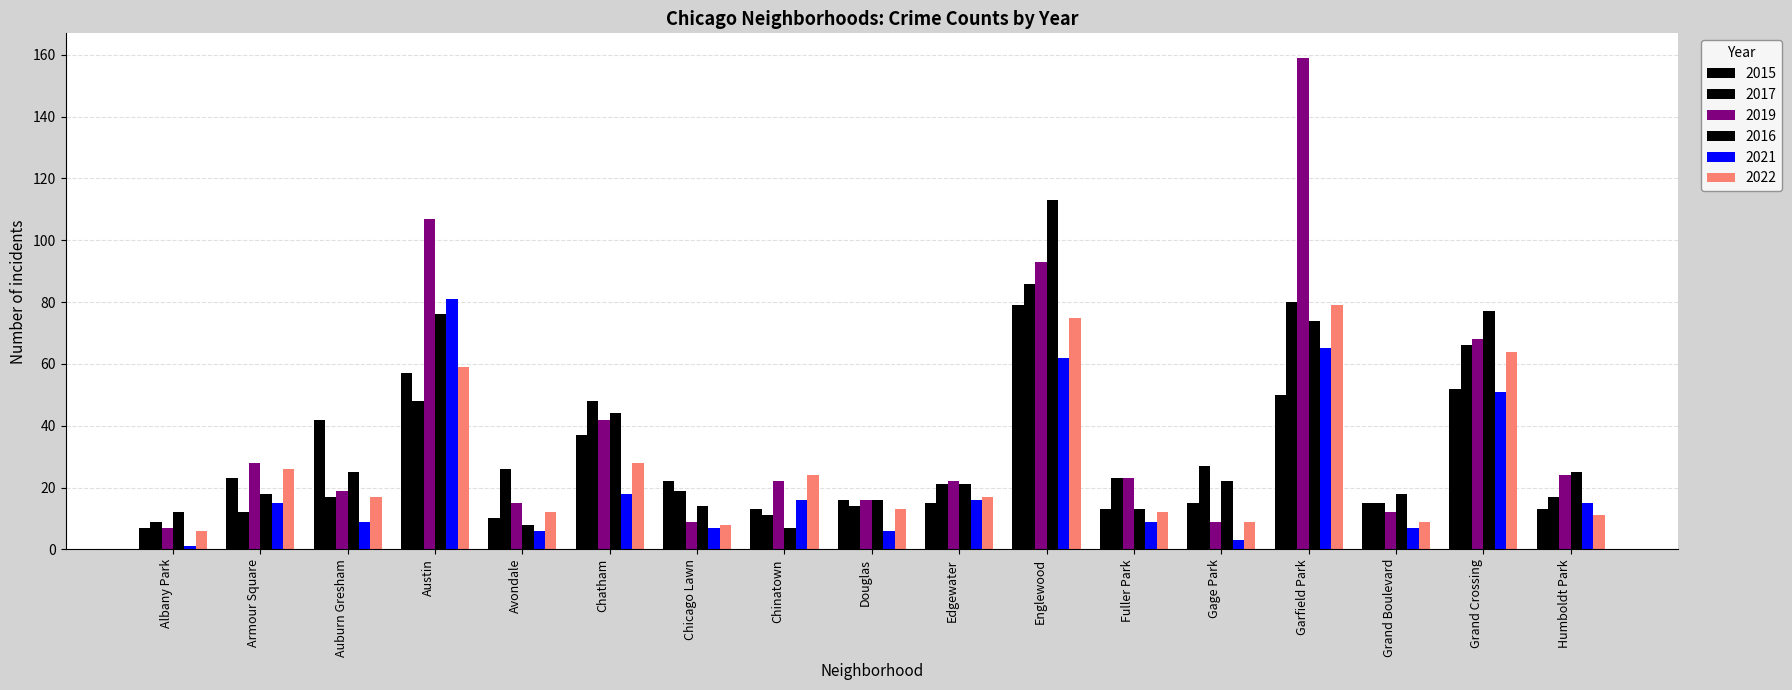

Does the chart contain any negative values?

No